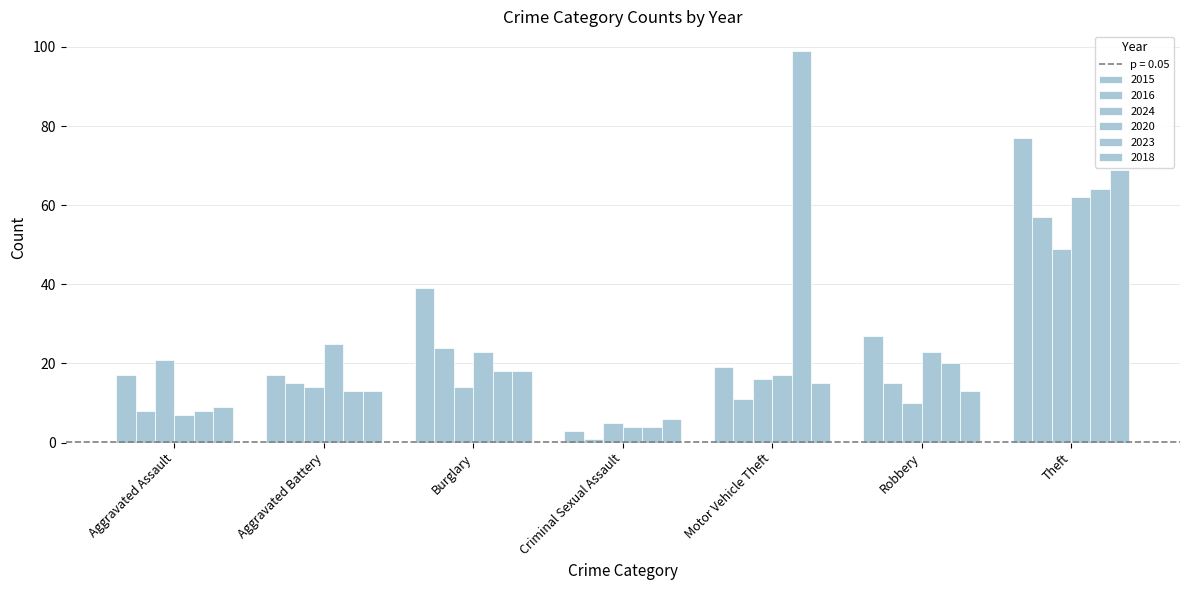

How many data points in 2016 are less than 15?

3